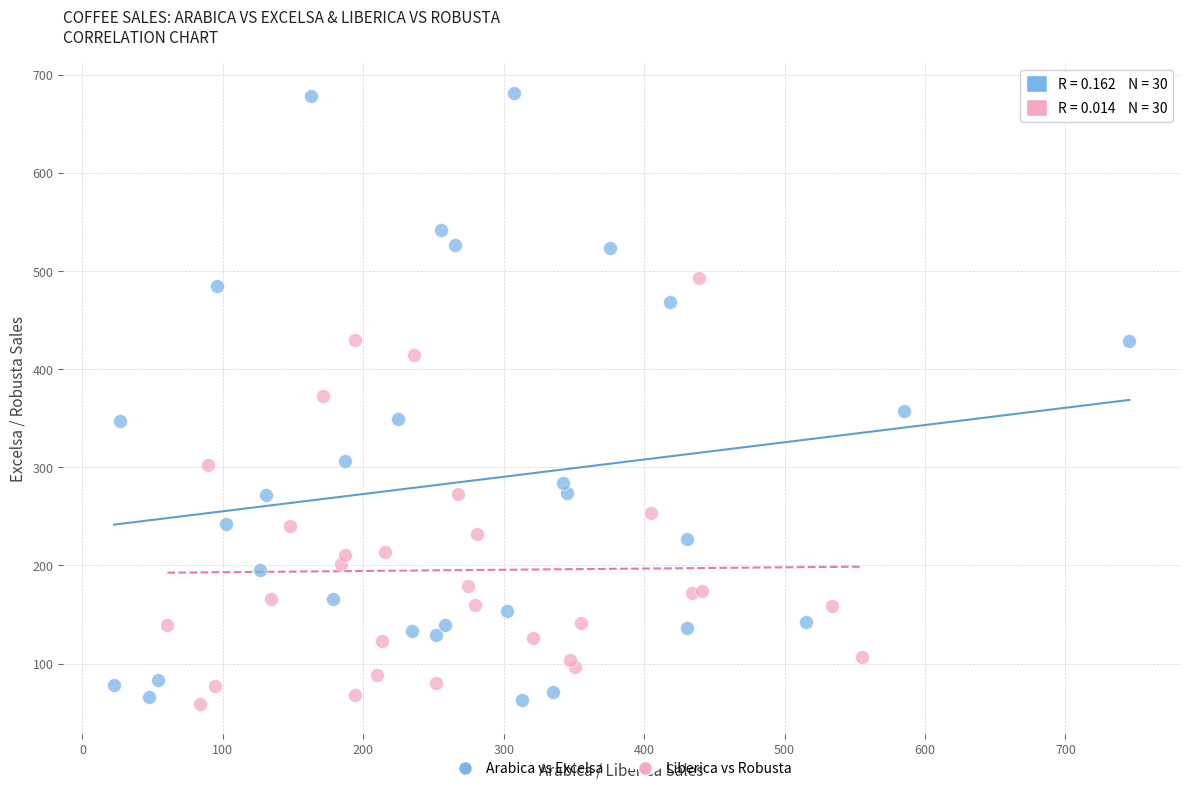

Which series contains the highest Y value?

Arabica vs Excelsa